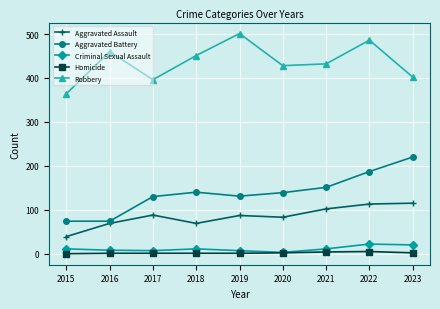

Where does the Aggravated Battery series first go above 139?

2018